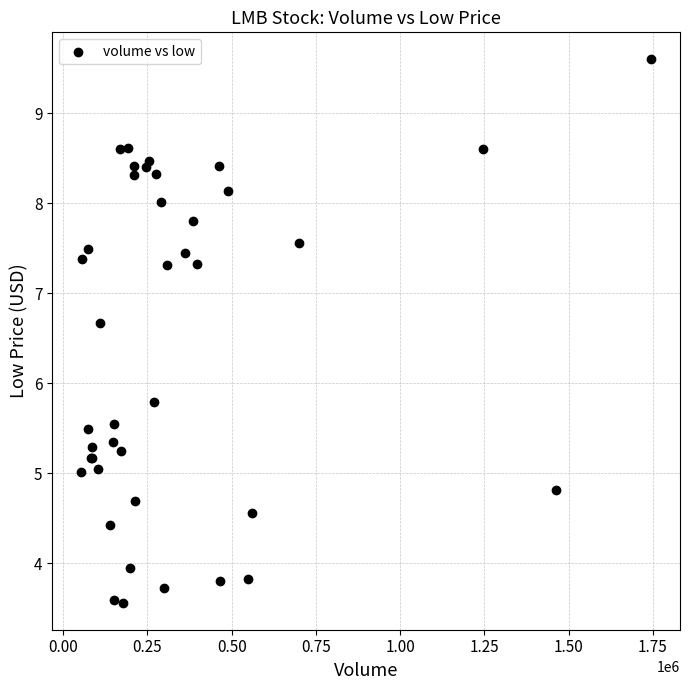

What Y value in the scatter plot is closest to 6?

5.8